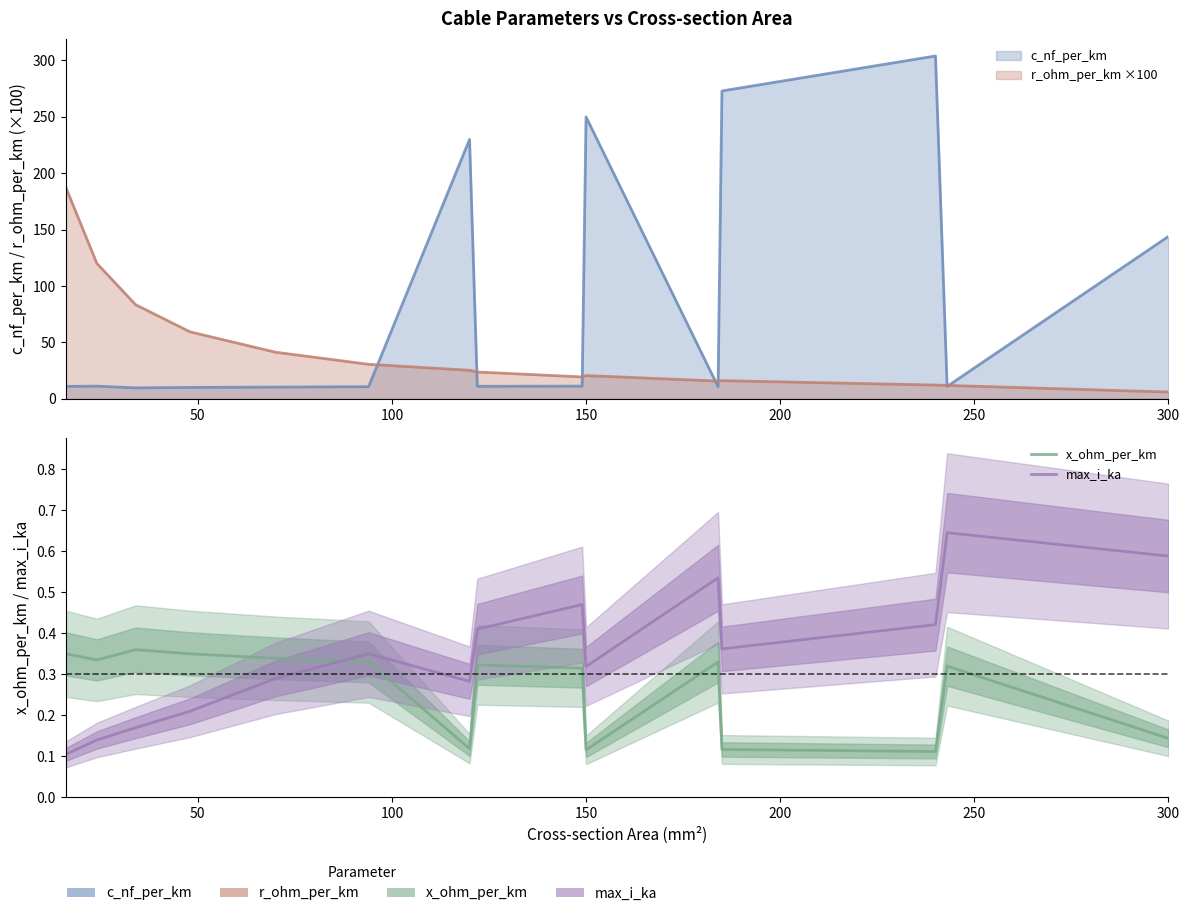

Is it true that x_ohm_per_km equals 0.3 at 250?

True